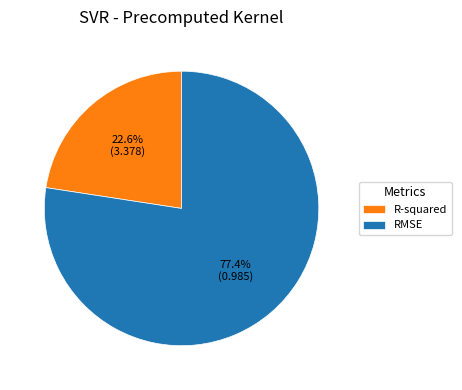

True or false: RMSE accounts for 77% of the total.

True